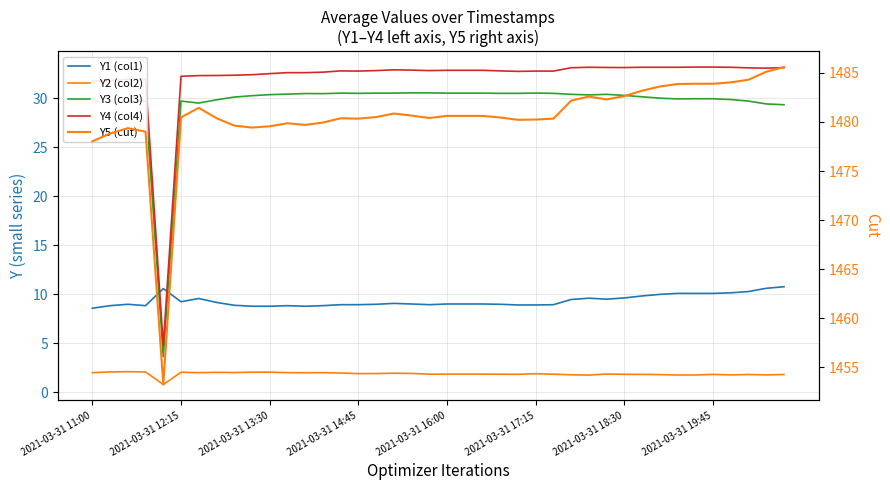

How many intersections are there between Y3 (col3) and Y1 (col1)?

2